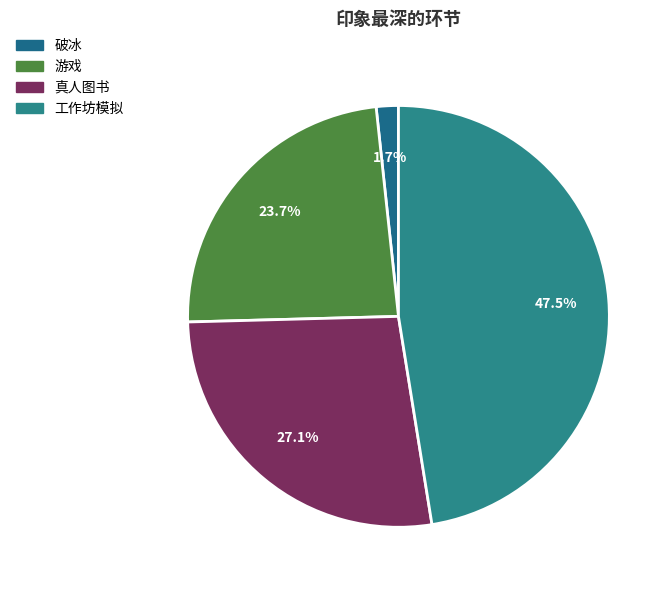

Rank the categories by value from lowest to highest.

破冰, 游戏, 真人图书, 工作坊模拟